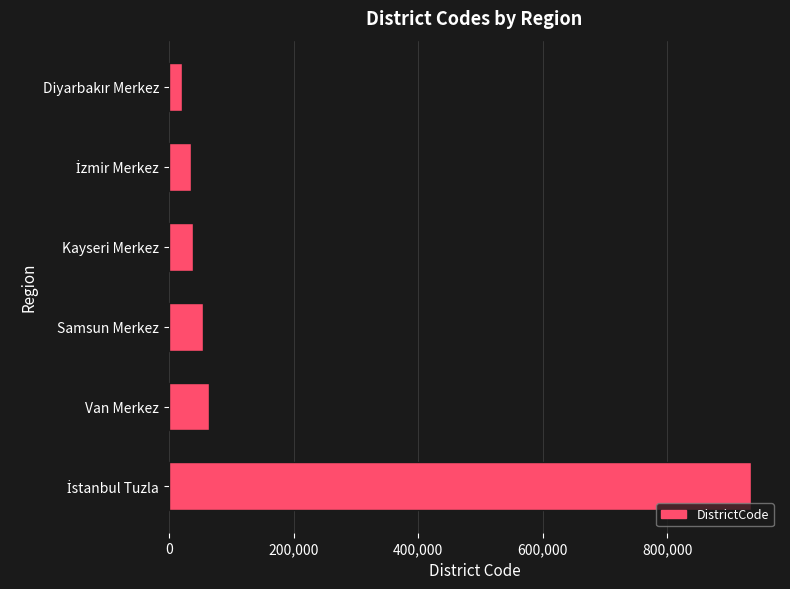

What is the difference between the maximum and minimum values?

913014